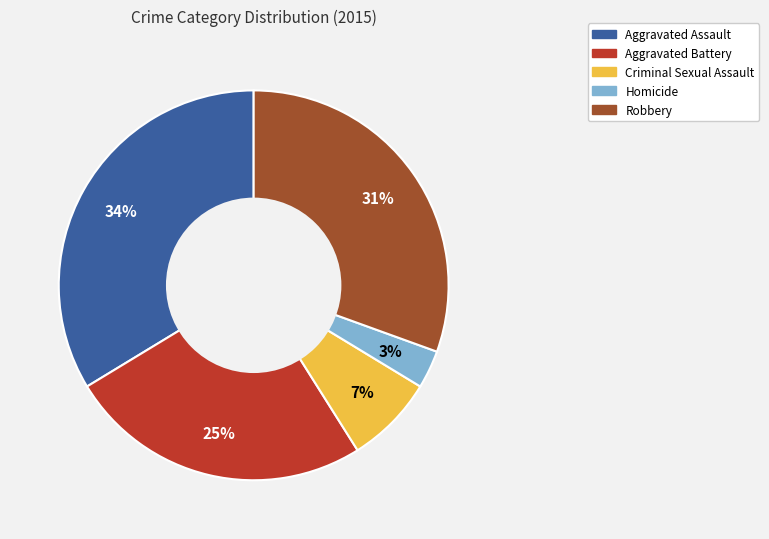

Between Criminal Sexual Assault and Homicide, which is larger?

Criminal Sexual Assault